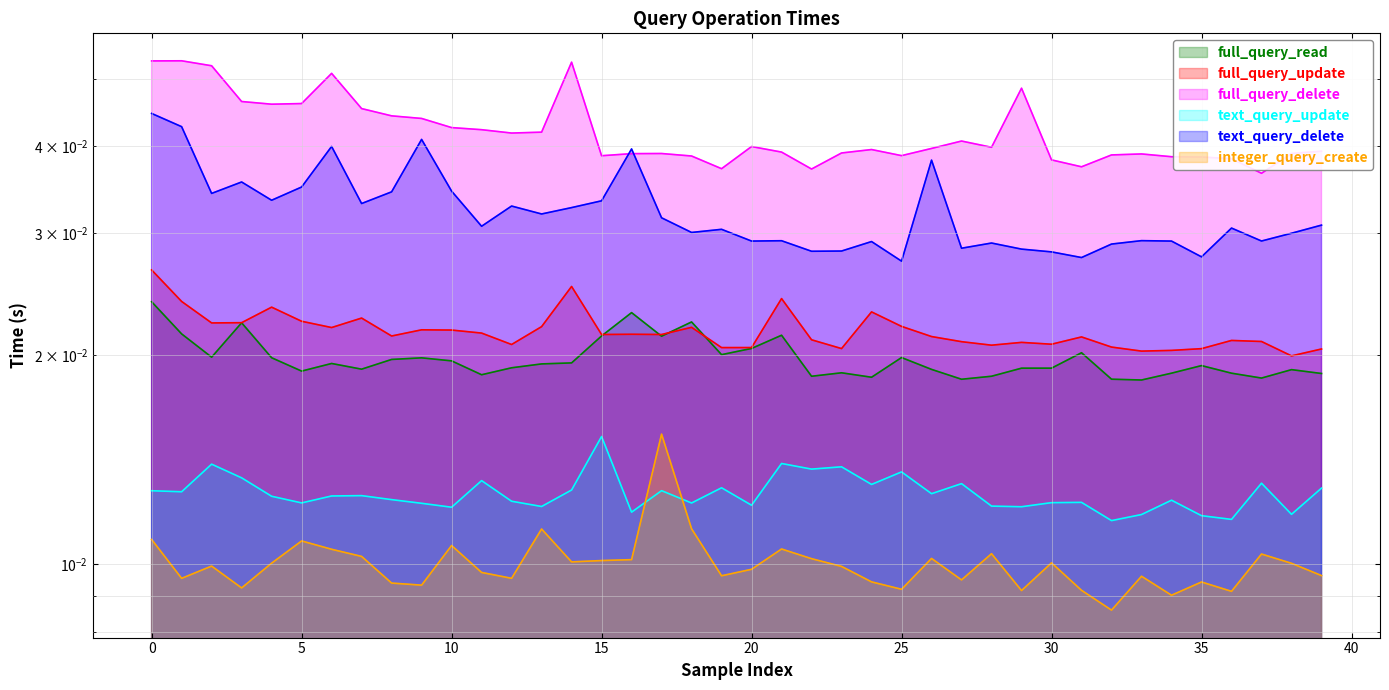

True or false: text_query_delete has more than 0 interior local peaks.

True